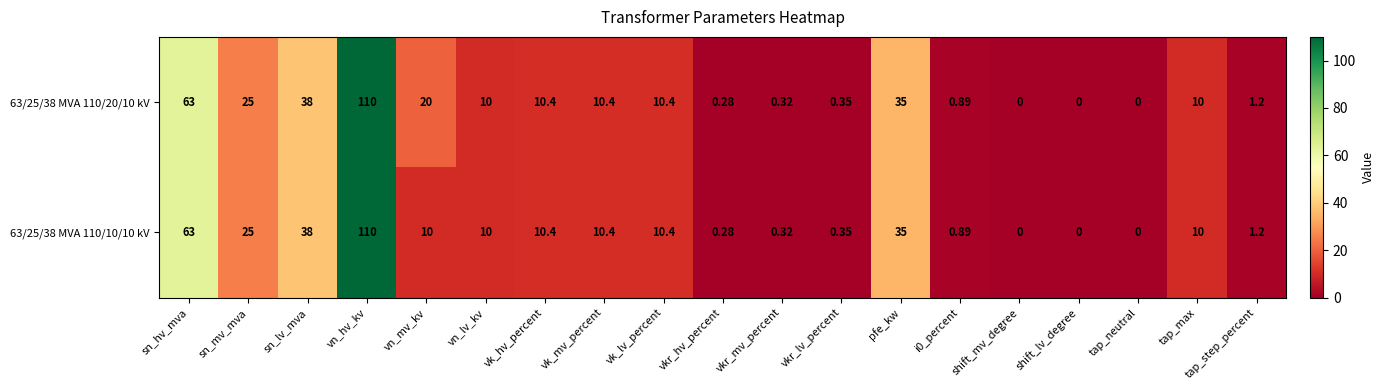

How many values in the 63/25/38 MVA 110/10/10 kV series are below 10?

8